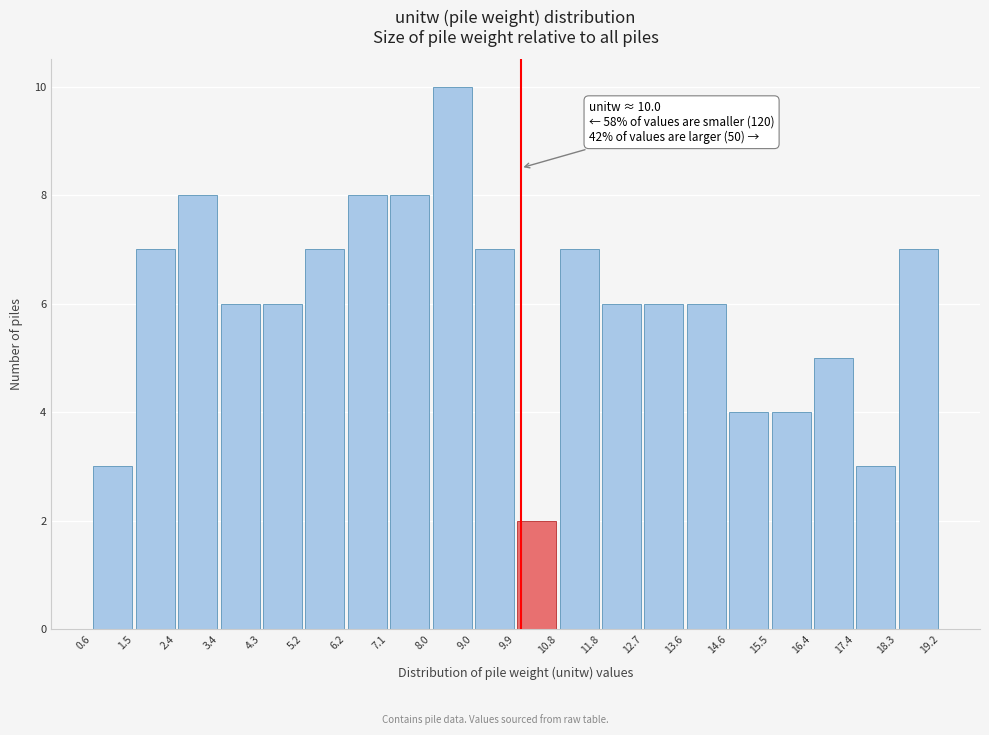

Which range on the x-axis has the tallest bar?

8.0 to 9.0